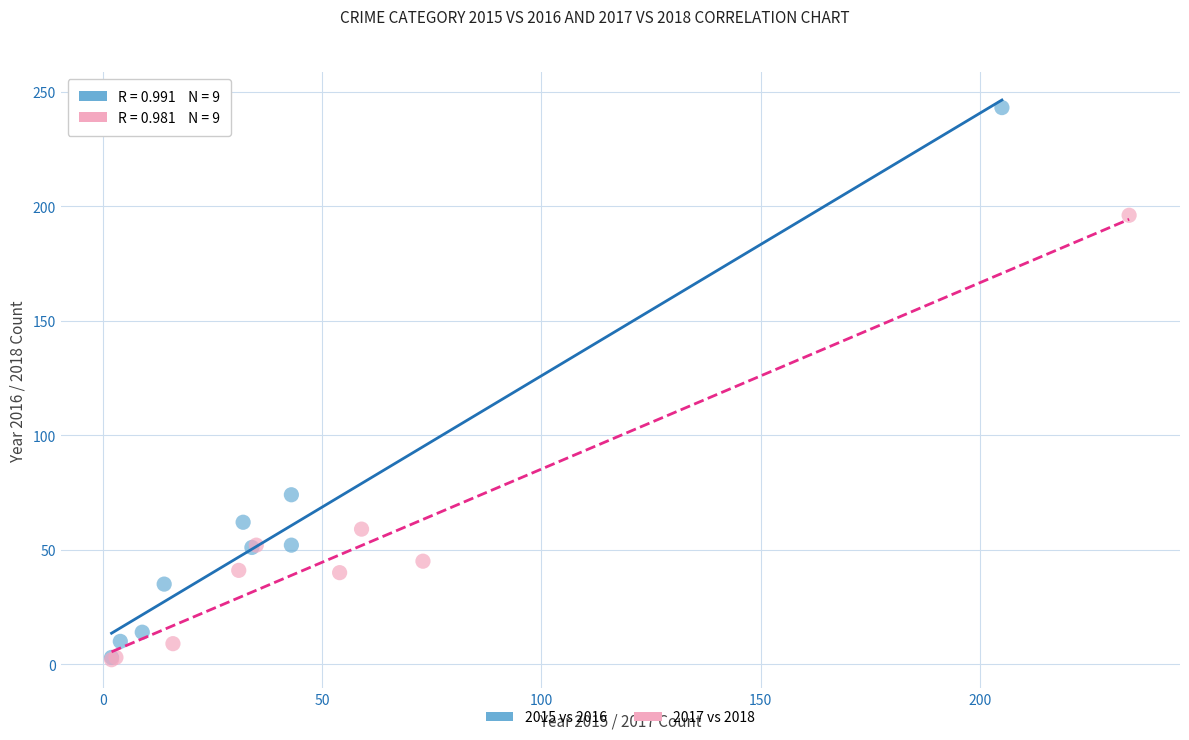

Which series has the largest Y range (max minus min)?

2015 vs 2016